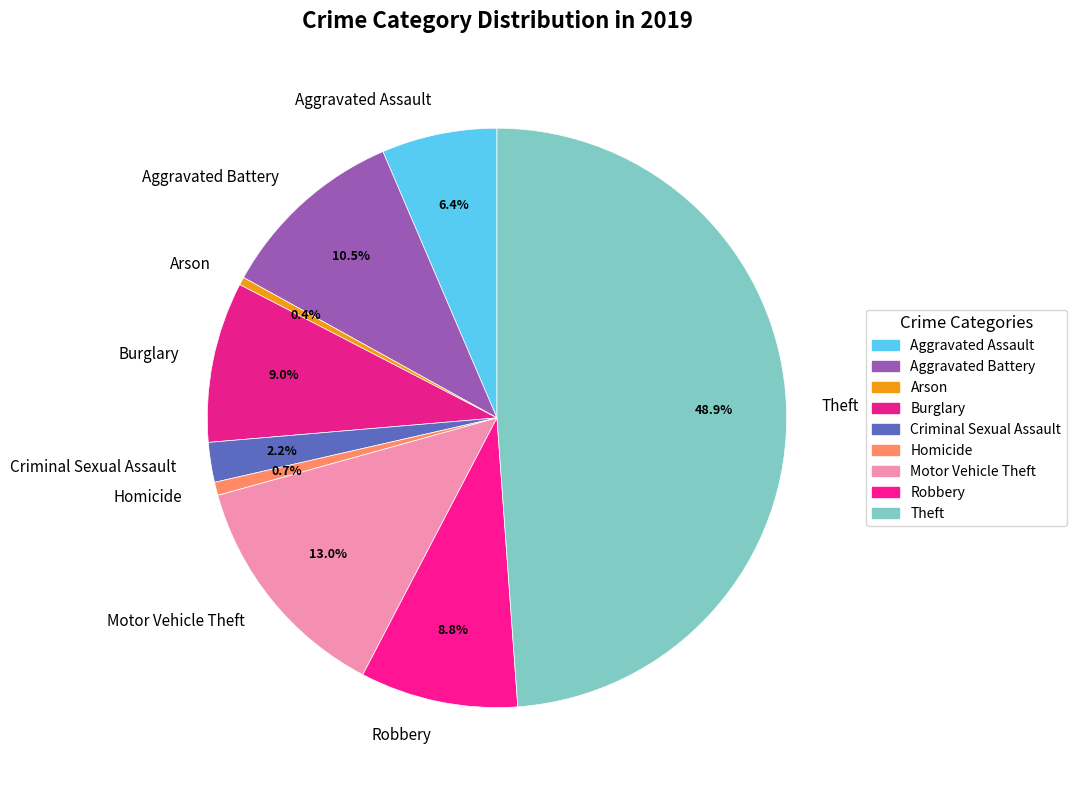

To the nearest percent, what percentage of the pie is Theft?

49%